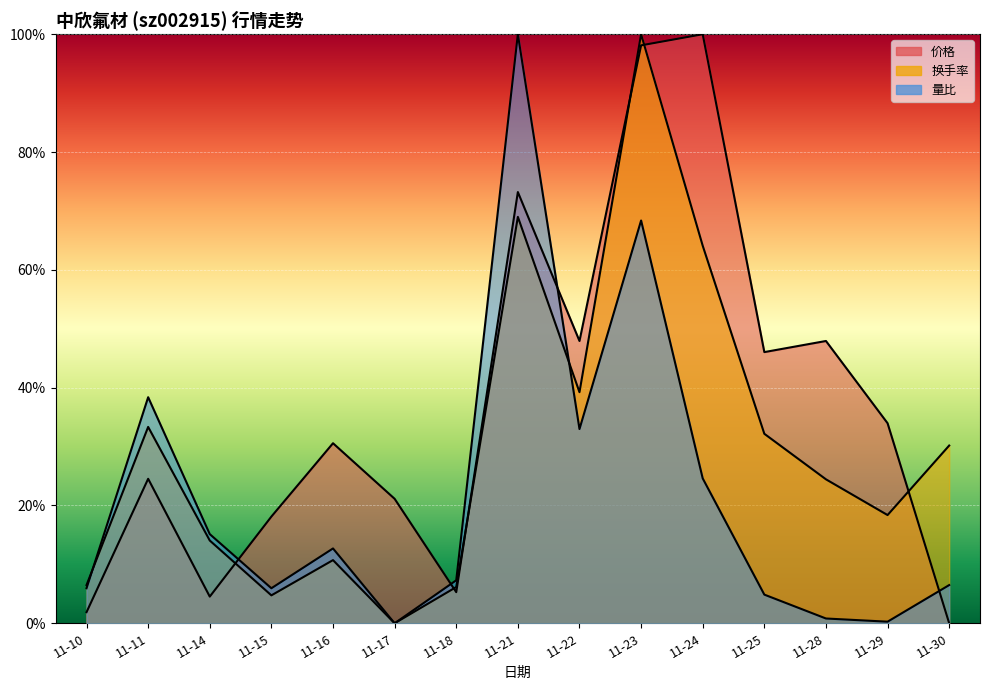

How many intersections are there between 量比 and 价格?

4